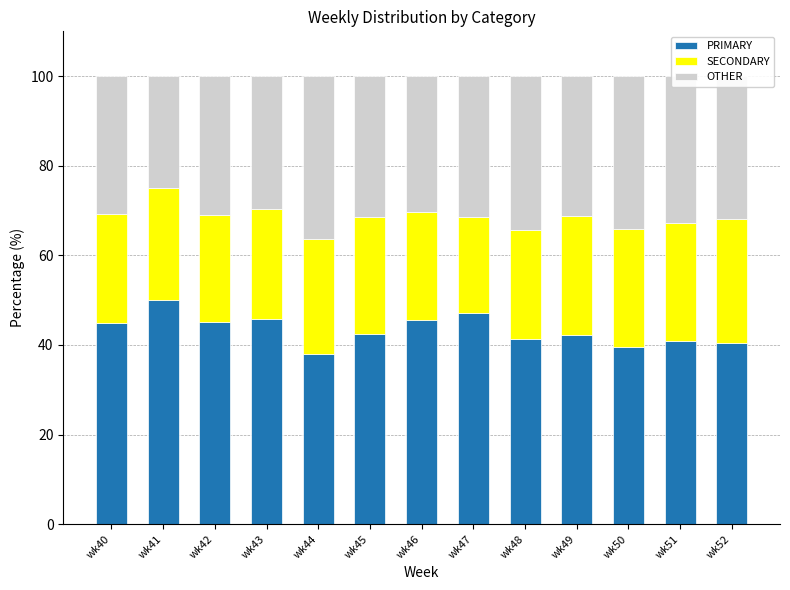

At which label does PRIMARY reach its peak?

wk41